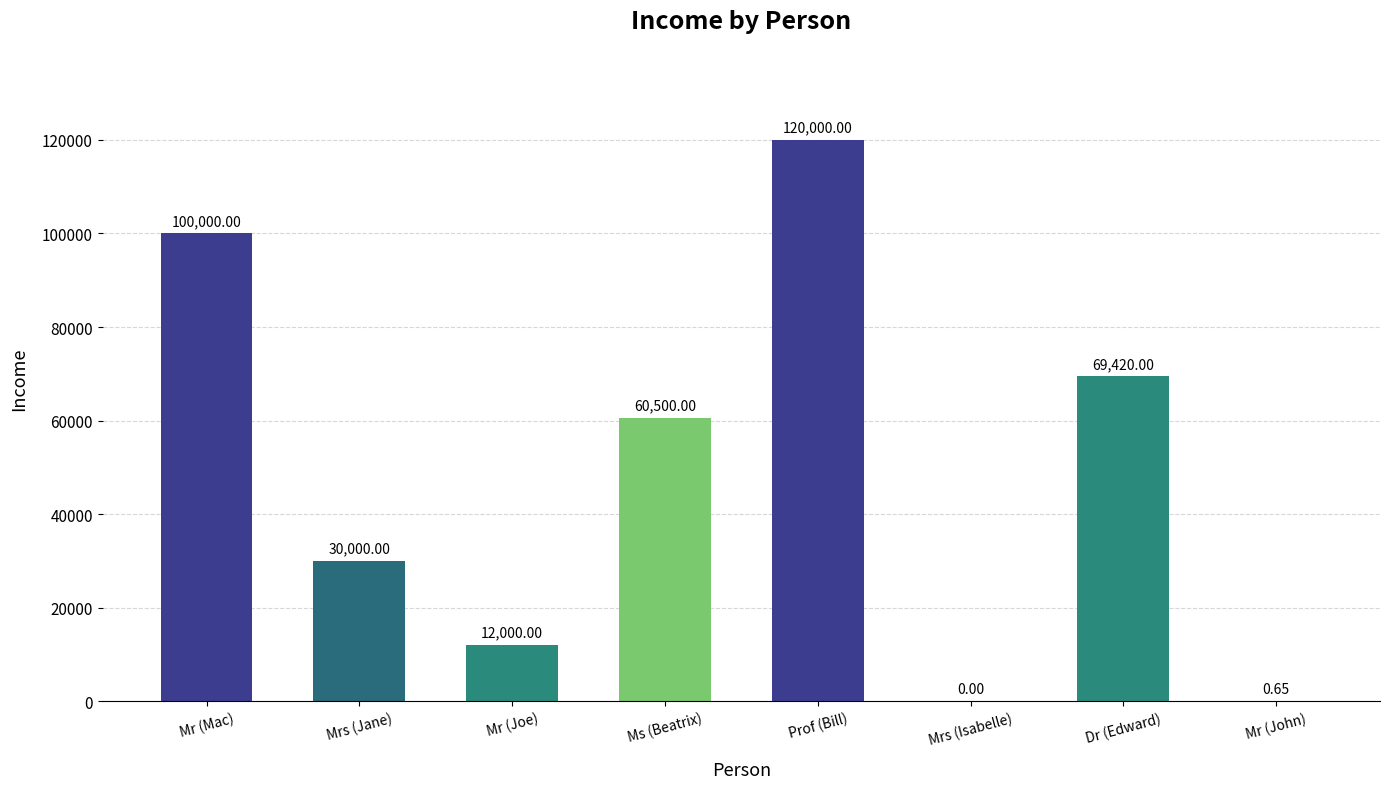

What is the sum of all values?

391920.7